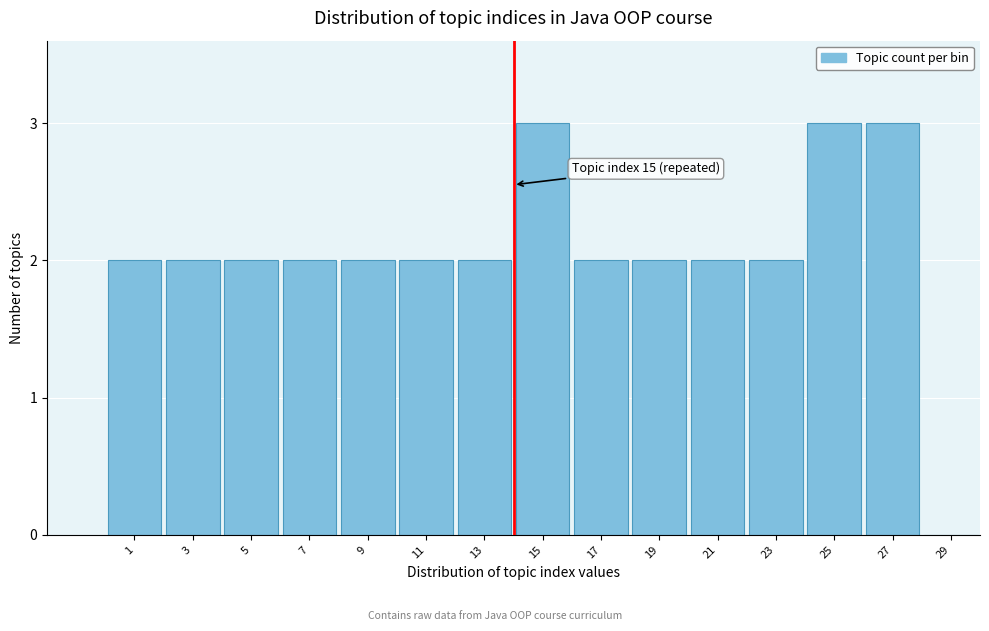

Reading right to left, list all the values displayed in this chart.

29=0	27=3	25=3	23=2	21=2	19=2	17=2	15=3	13=2	11=2	9=2	7=2	5=2	3=2	1=2